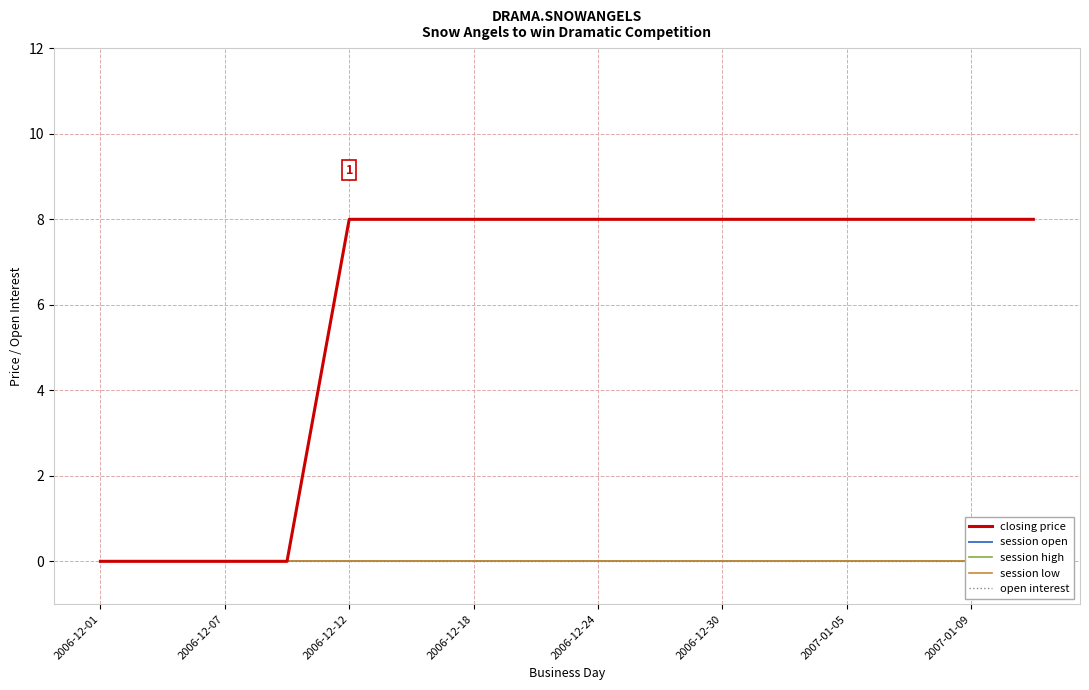

What is the maximum value for closing price?

8